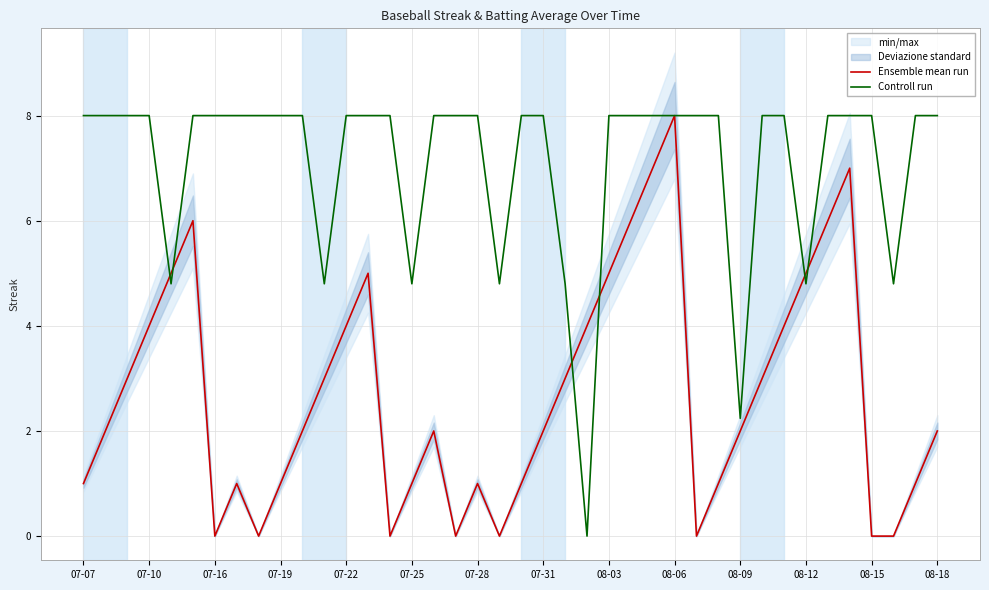

What is the highest value of the Ensemble mean run series?

8.0